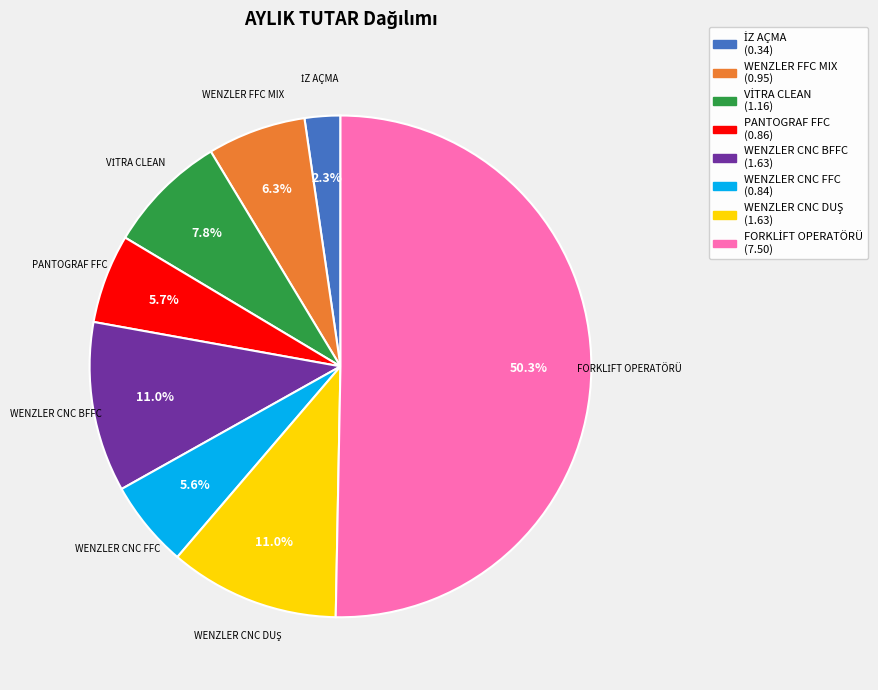

What percentage is the WENZLER CNC BFFC slice, to the nearest percent?

11%